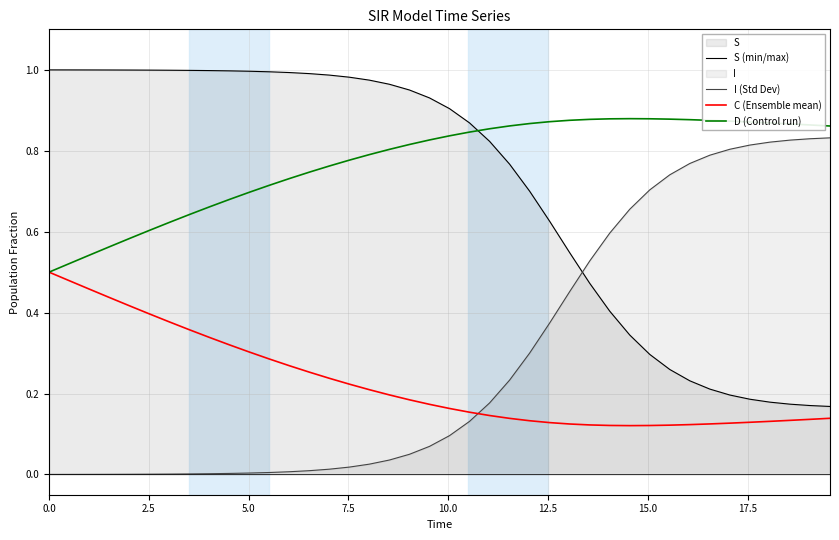

Rank the series by their maximum value, from lowest to highest.

C (Ensemble mean), I (Std Dev), D (Control run), S (min/max)